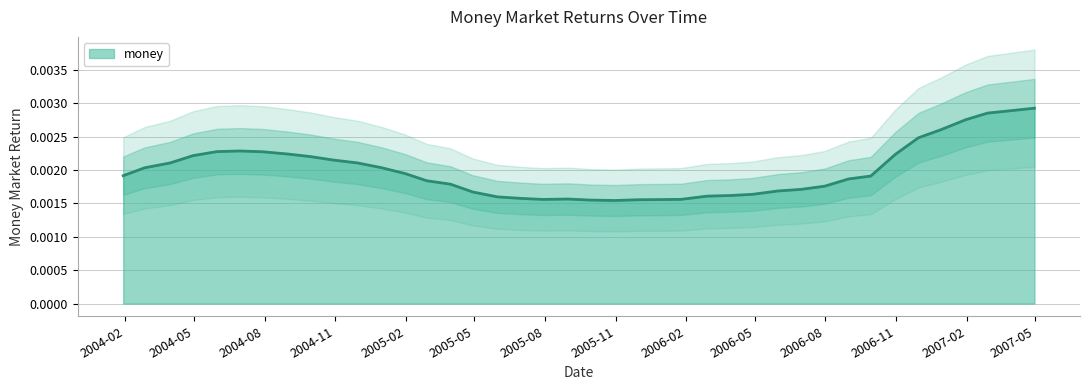

How many distinct data groups are displayed?

1